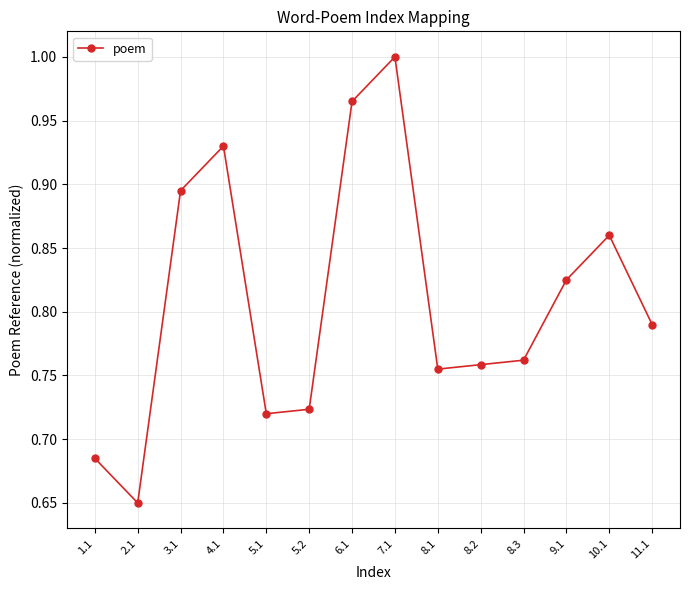

Which label corresponds to the largest value in the chart?

7.1